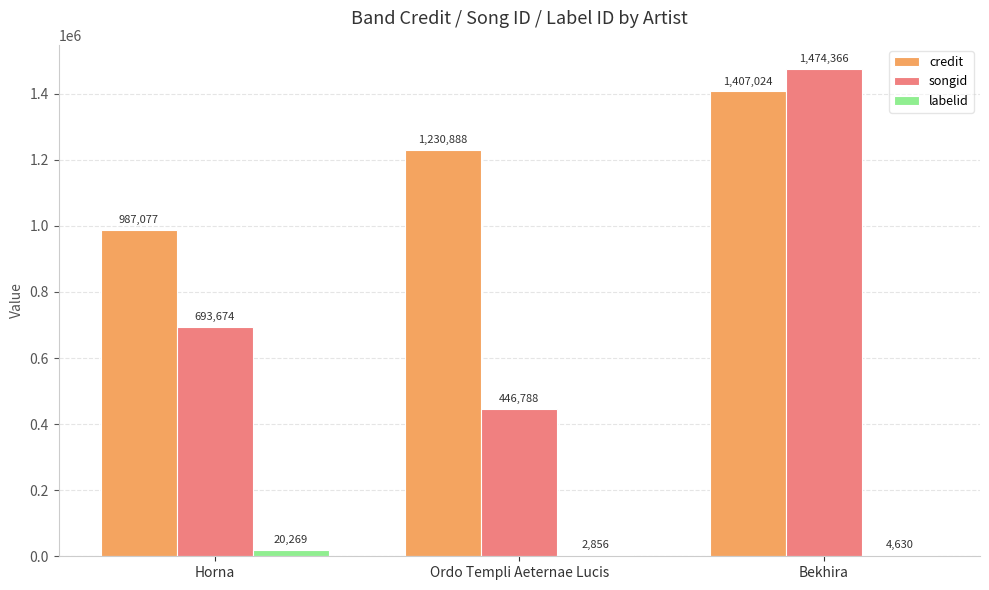

Which series has the largest range (max minus min)?

songid